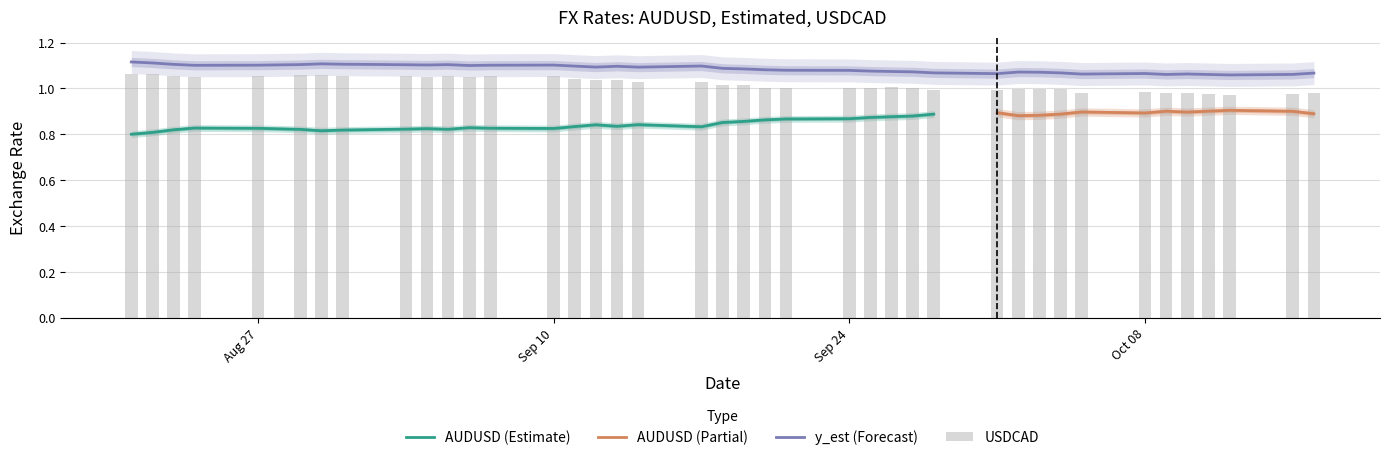

How many groups of bars are there?

40